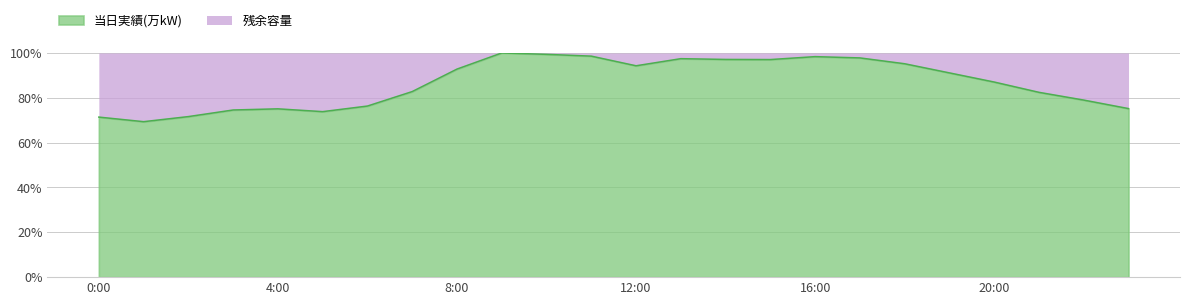

Count the number of categories in the chart.

24